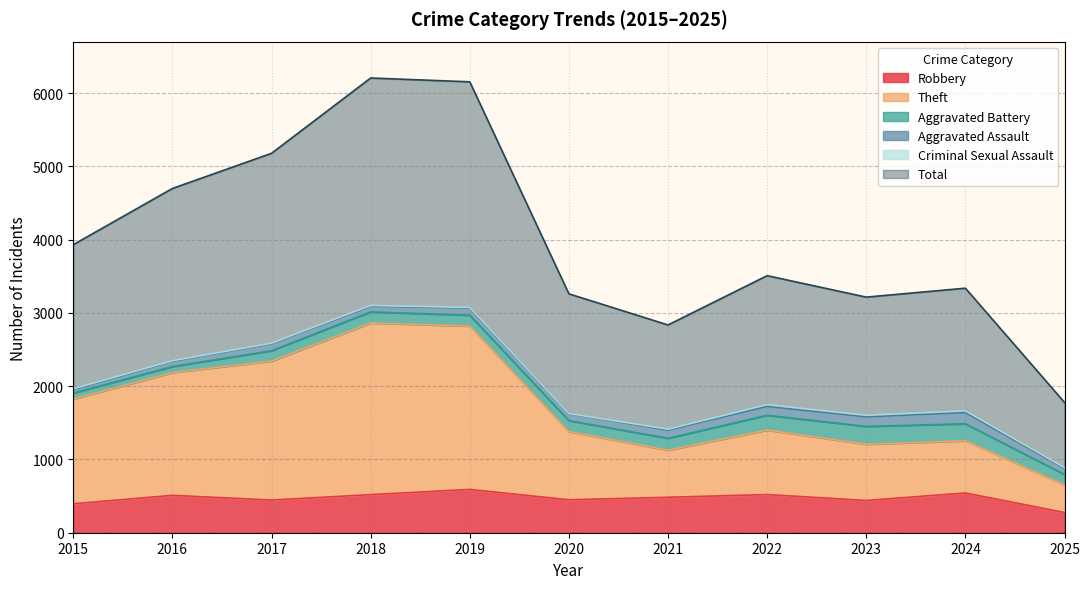

What is the value of the Robbery point at the 8th from the left?

521